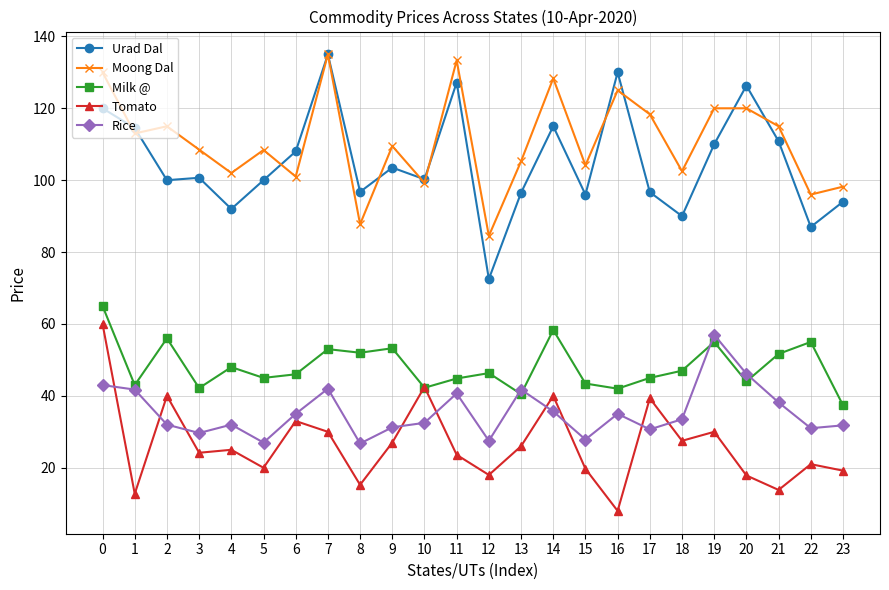

True or false: Rice has a value of 14.9 at 16.

False